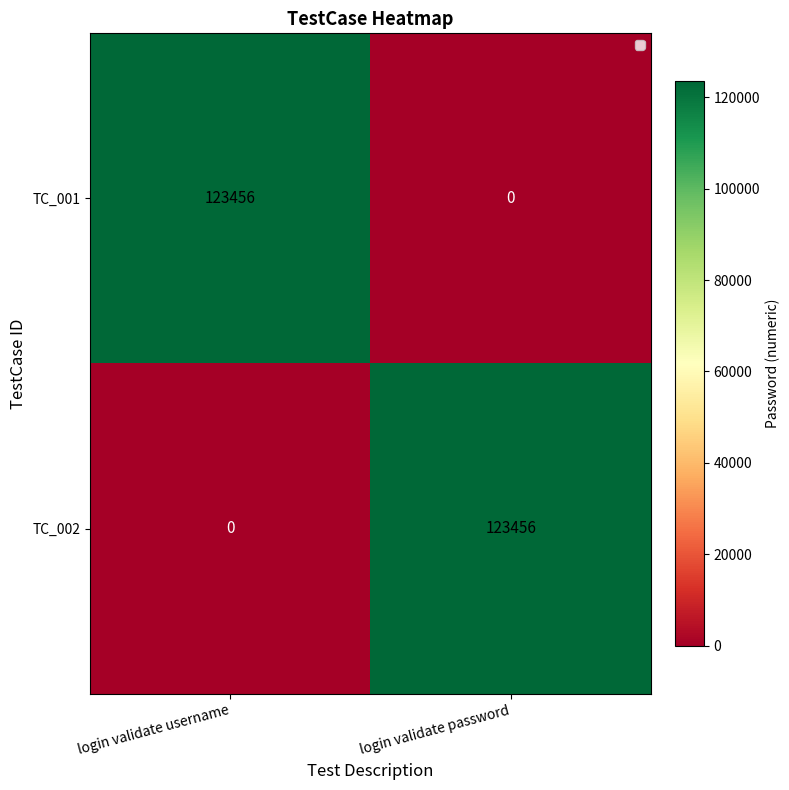

At which label does TC_002 reach its minimum?

login validate username